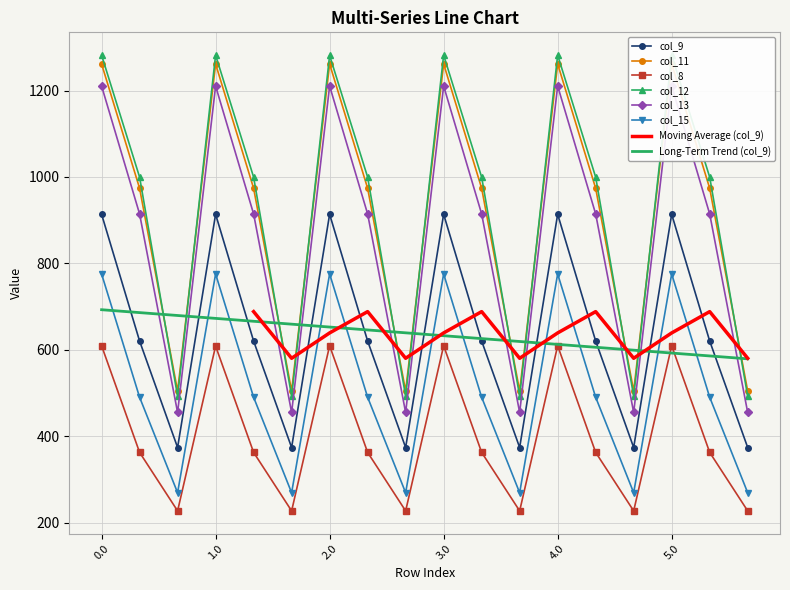

What is the sum of the col_15 values at 5.2 and 0.0?

1045.6